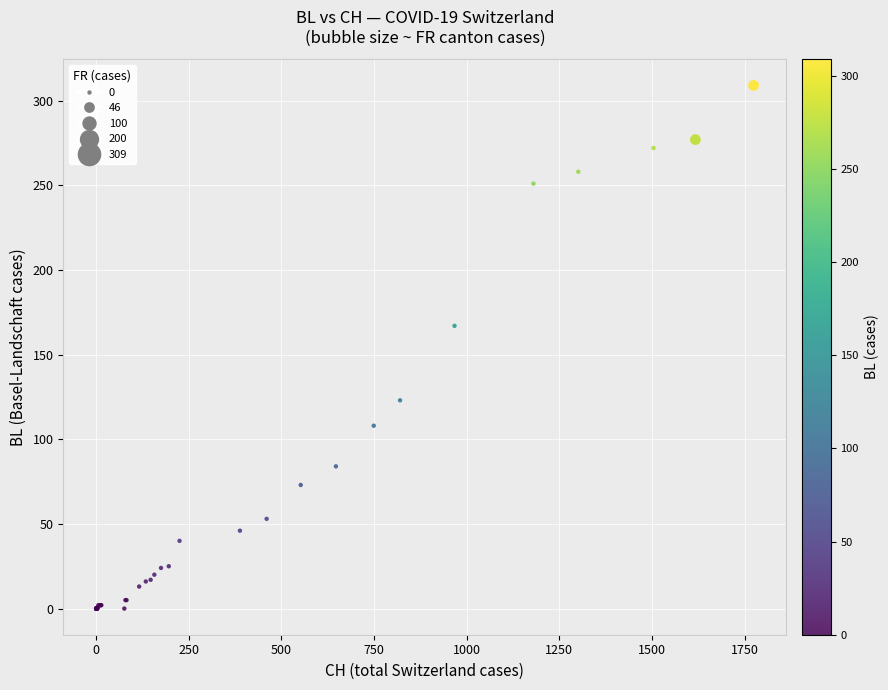

What Y value in the scatter plot is closest to 154?

167